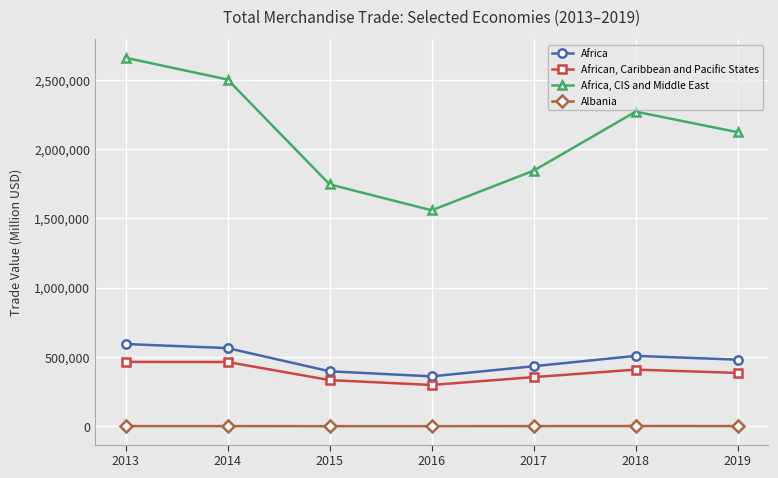

What is the lowest value of the Albania series?

1917